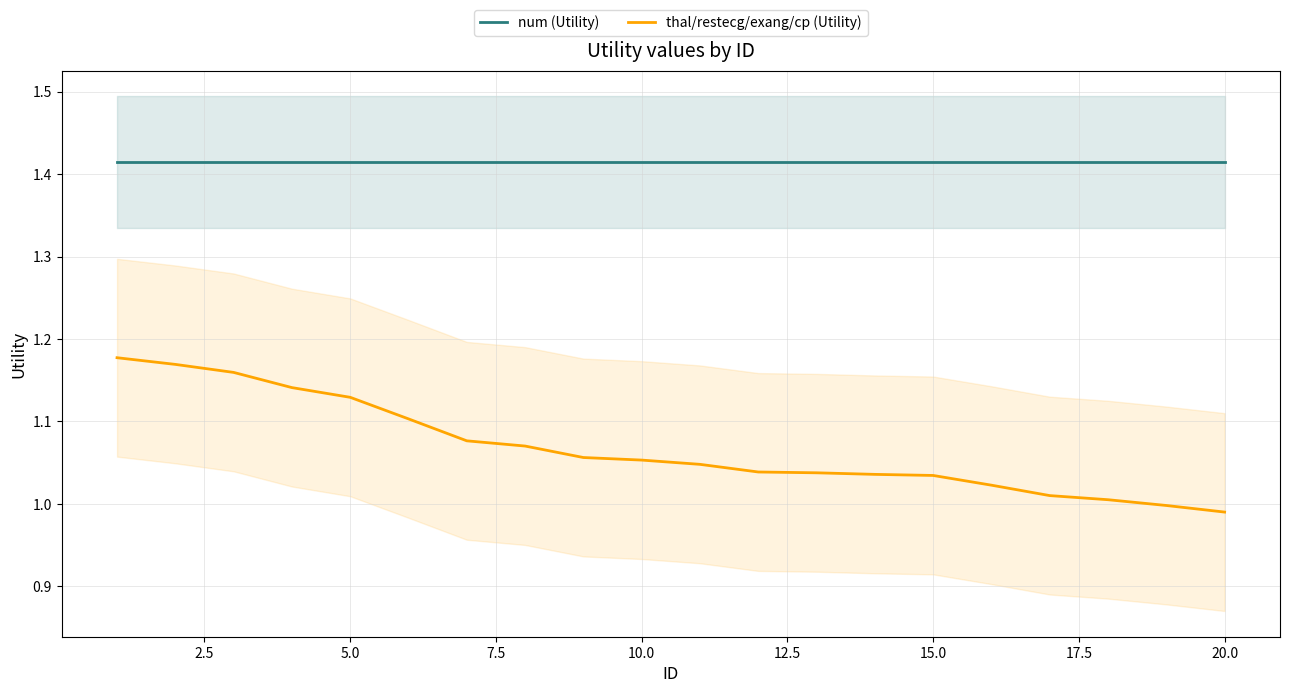

The thal/restecg/exang/cp (Utility) series shows 0.7 at 5.0. True or false?

False